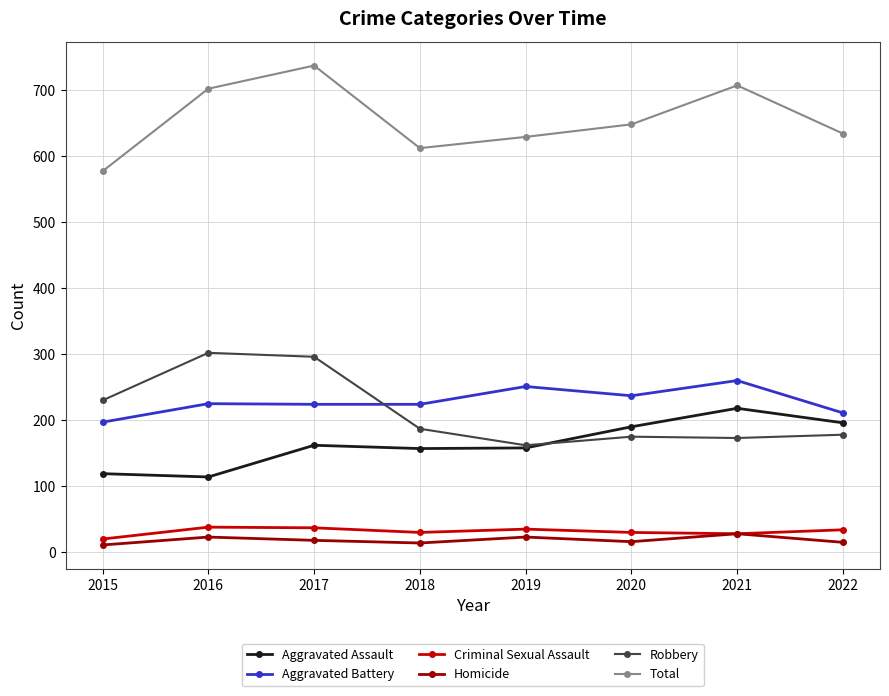

Is it true that Aggravated Battery equals 224 at 2018?

True